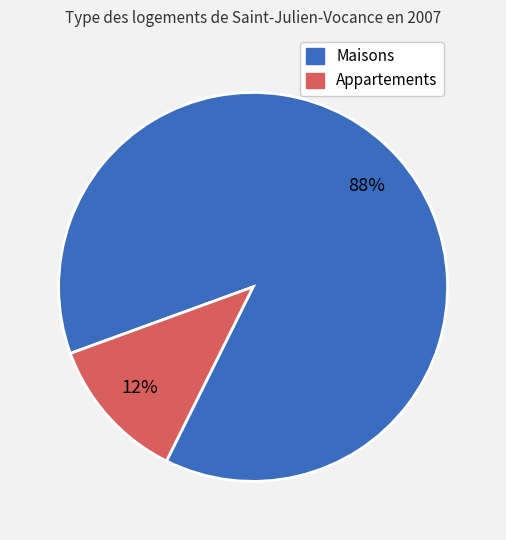

To the nearest percent, what is the difference between the largest and smallest slice percentages?

76%